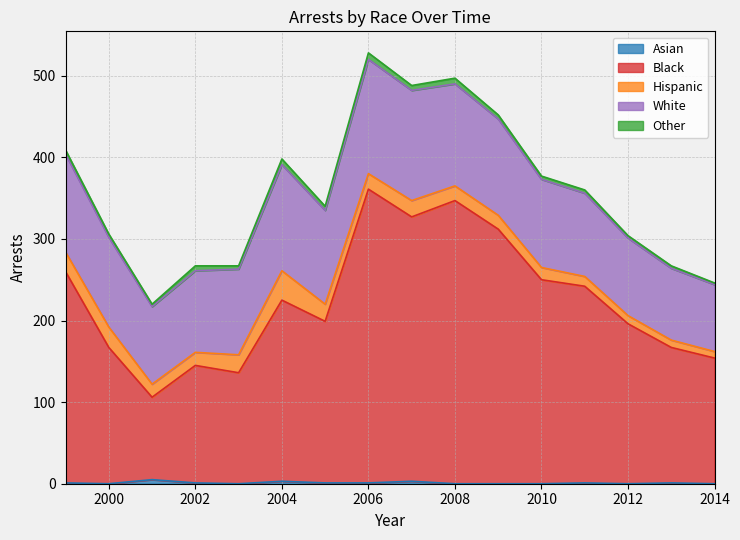

True or false: Black and Hispanic cross at least once.

False